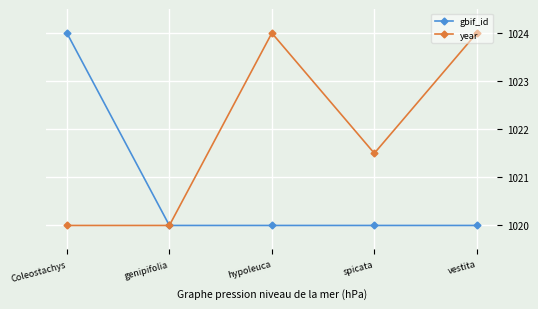

At which label does gbif_id reach its peak?

Coleostachys